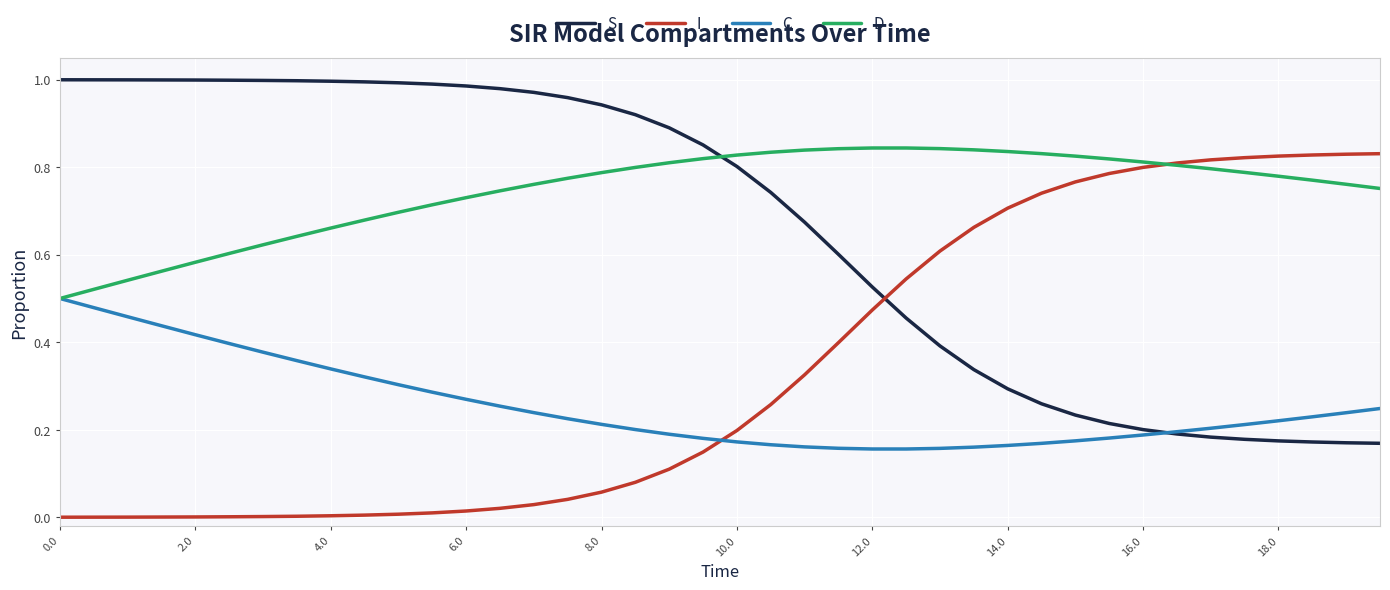

Which series has the largest total across all categories?

D